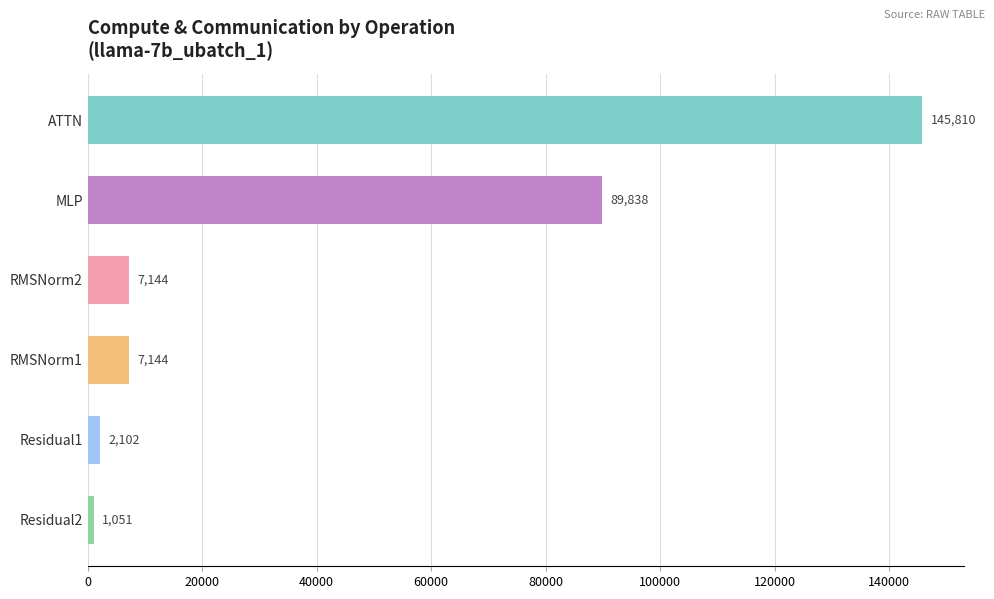

What is the difference between the maximum and minimum values?

144758.9